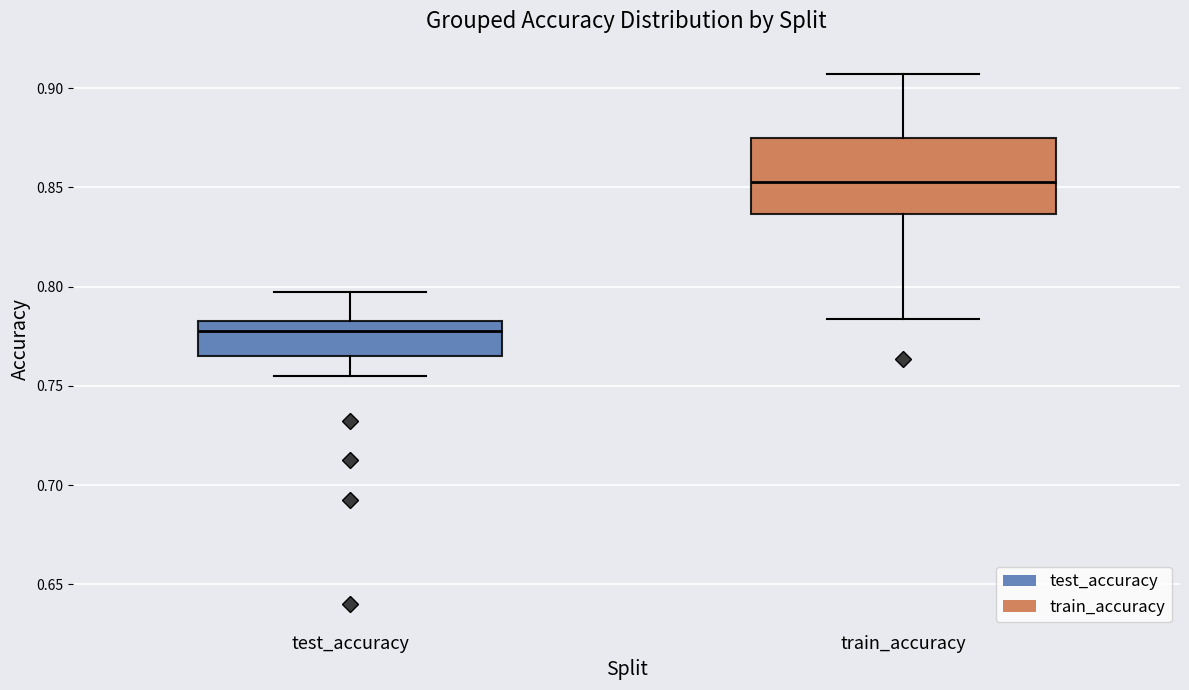

Which box has the lowest median line?

test_accuracy